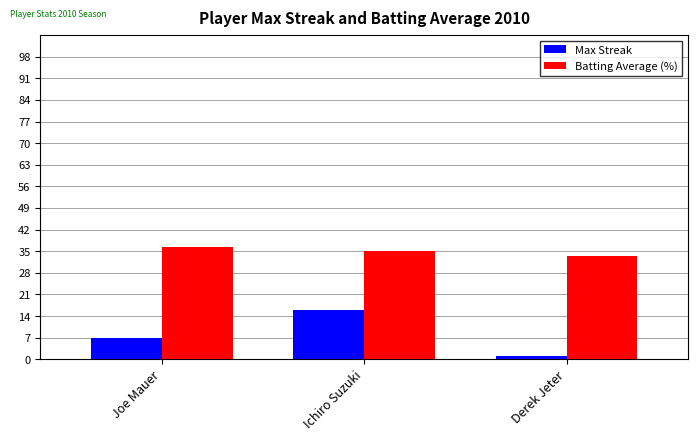

Is it true that Batting Average (%) equals 11.5 at Ichiro Suzuki?

False